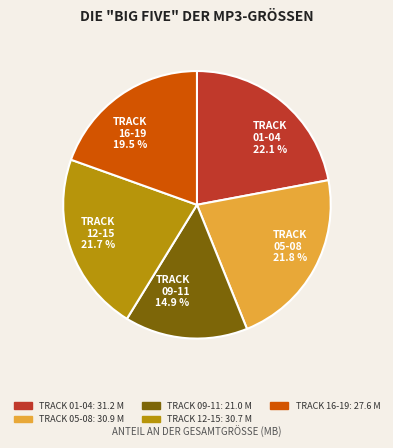

How many slices are in this pie chart?

5